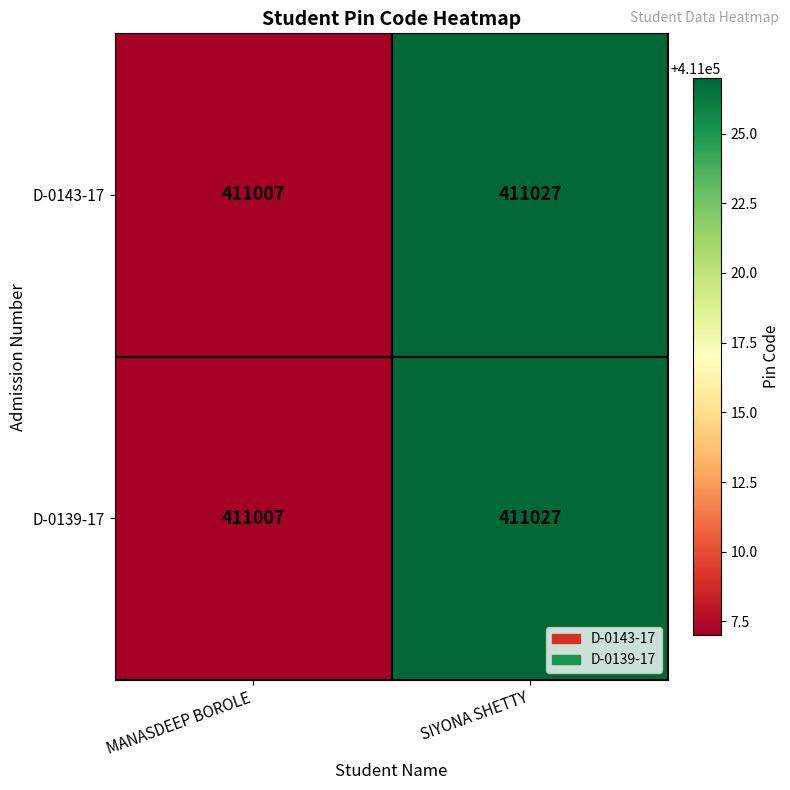

What is the greatest value displayed?

411027